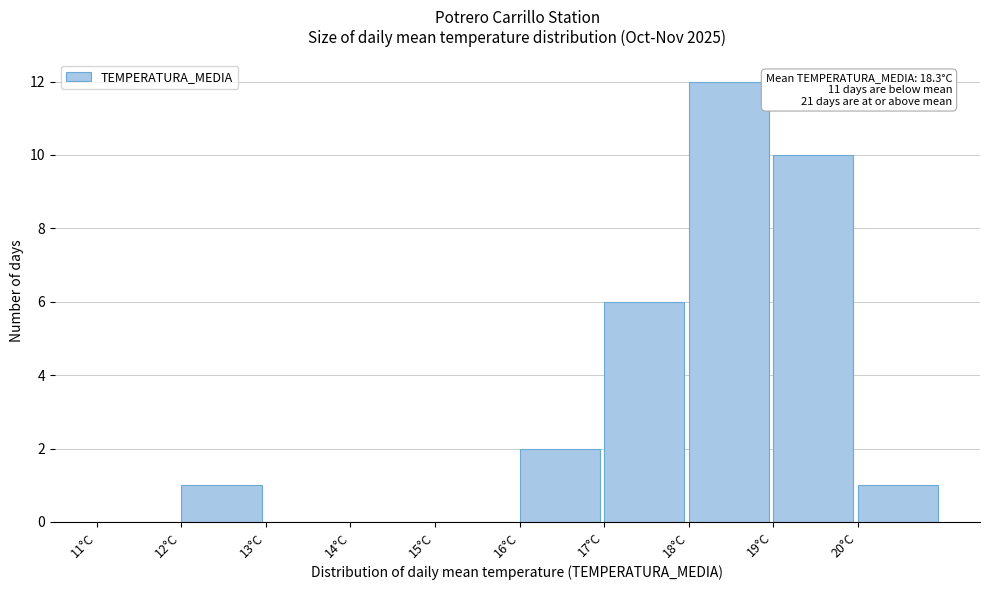

Over which range of the x-axis is the bar tallest?

18 to 19